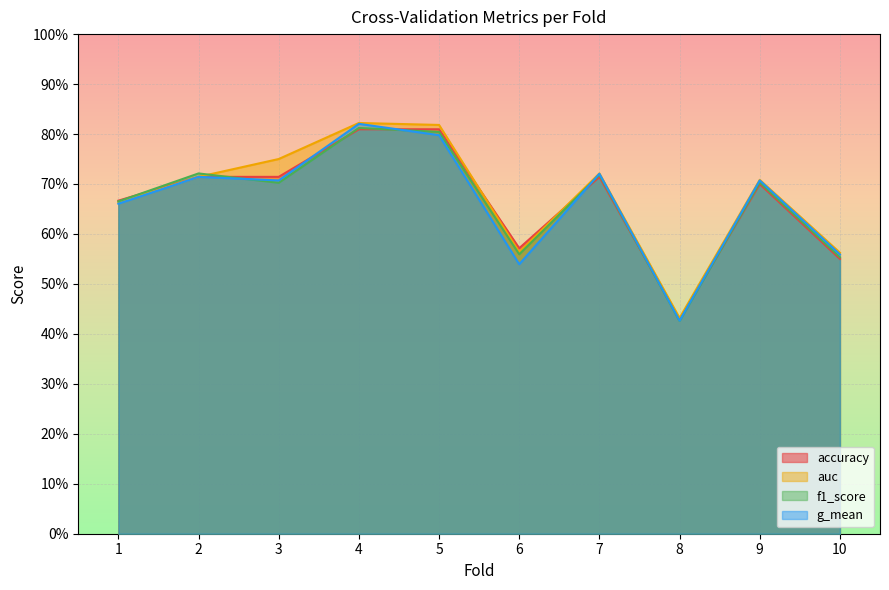

At which category is the sum across all series the highest?

4